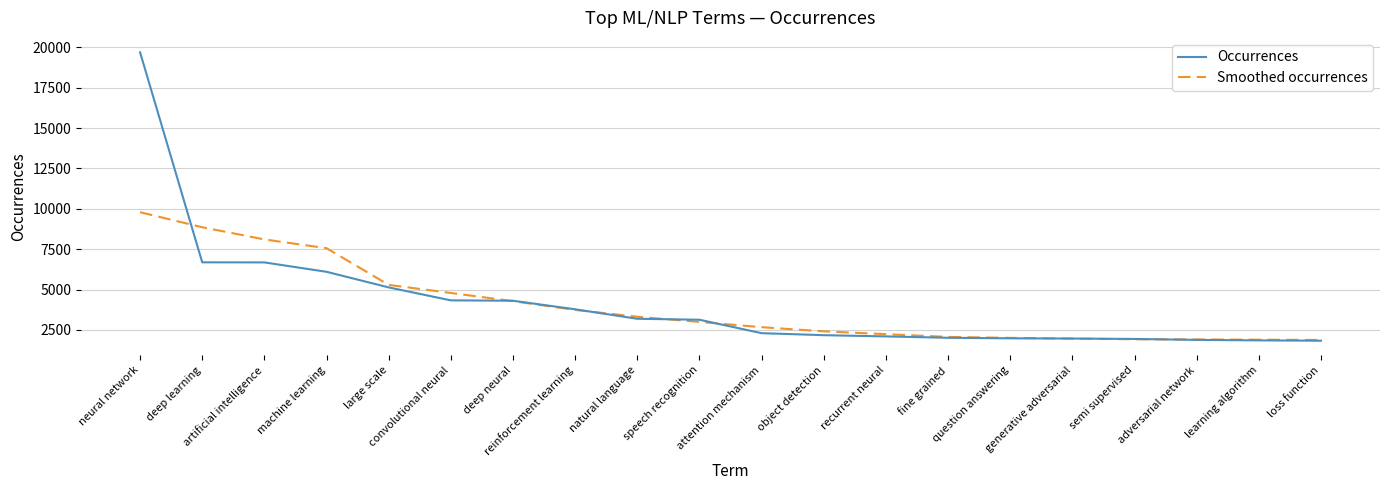

Is it true that Occurrences equals 1885.0 at adversarial network?

True